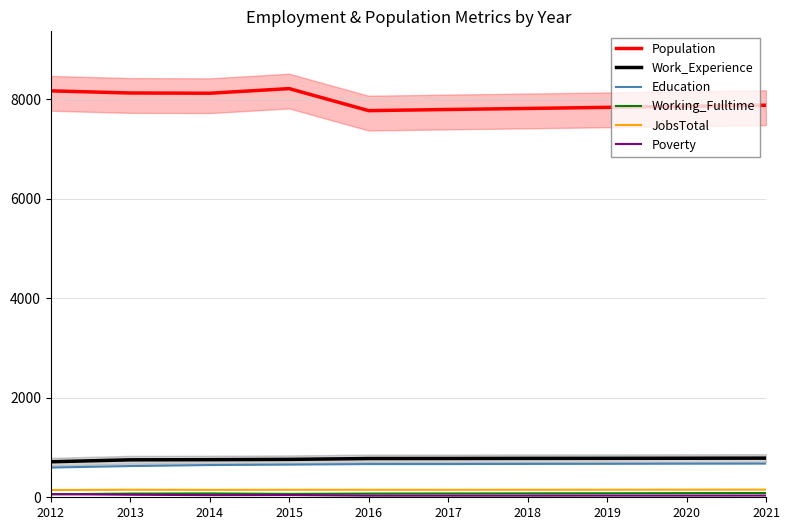

True or false: Education and Population intersect in this chart.

False